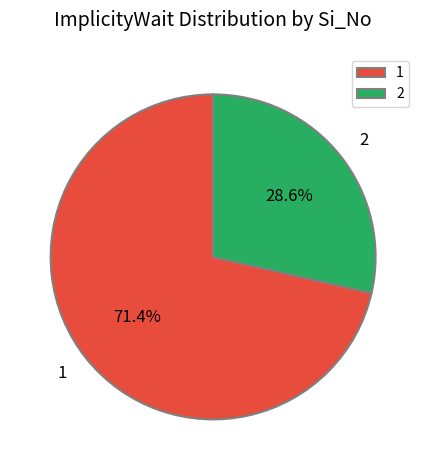

Which slice is the smallest?

2